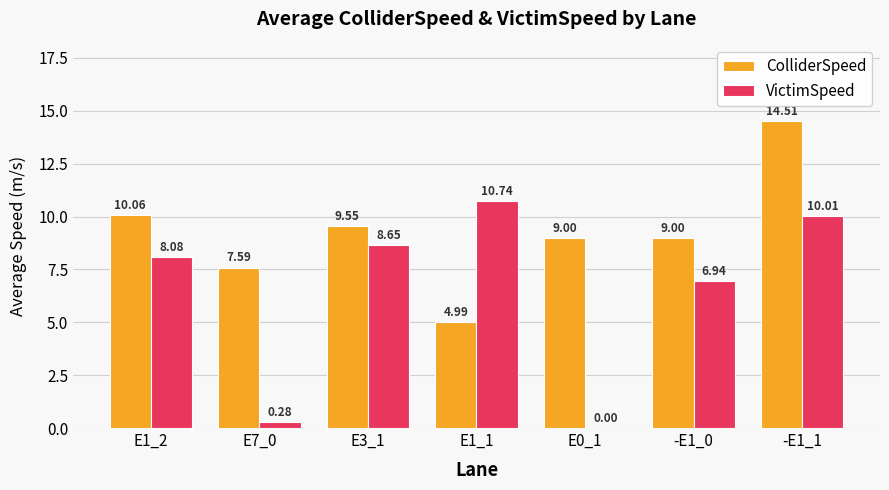

What is the sum of all ColliderSpeed values?

64.7